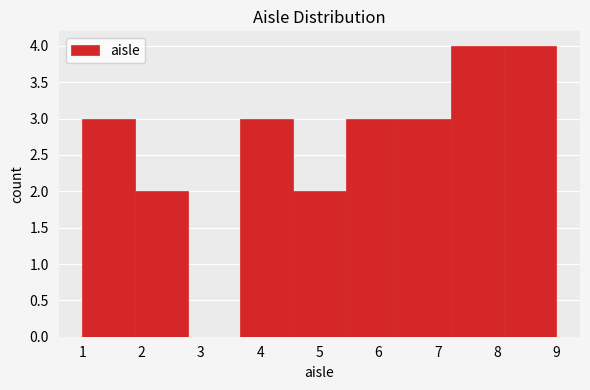

How tall is the bar that spans 4.6 to 5.4 on the x-axis? Neither the bar edges nor the heights are printed on the chart, so give them approximately, as read against the axes.

2